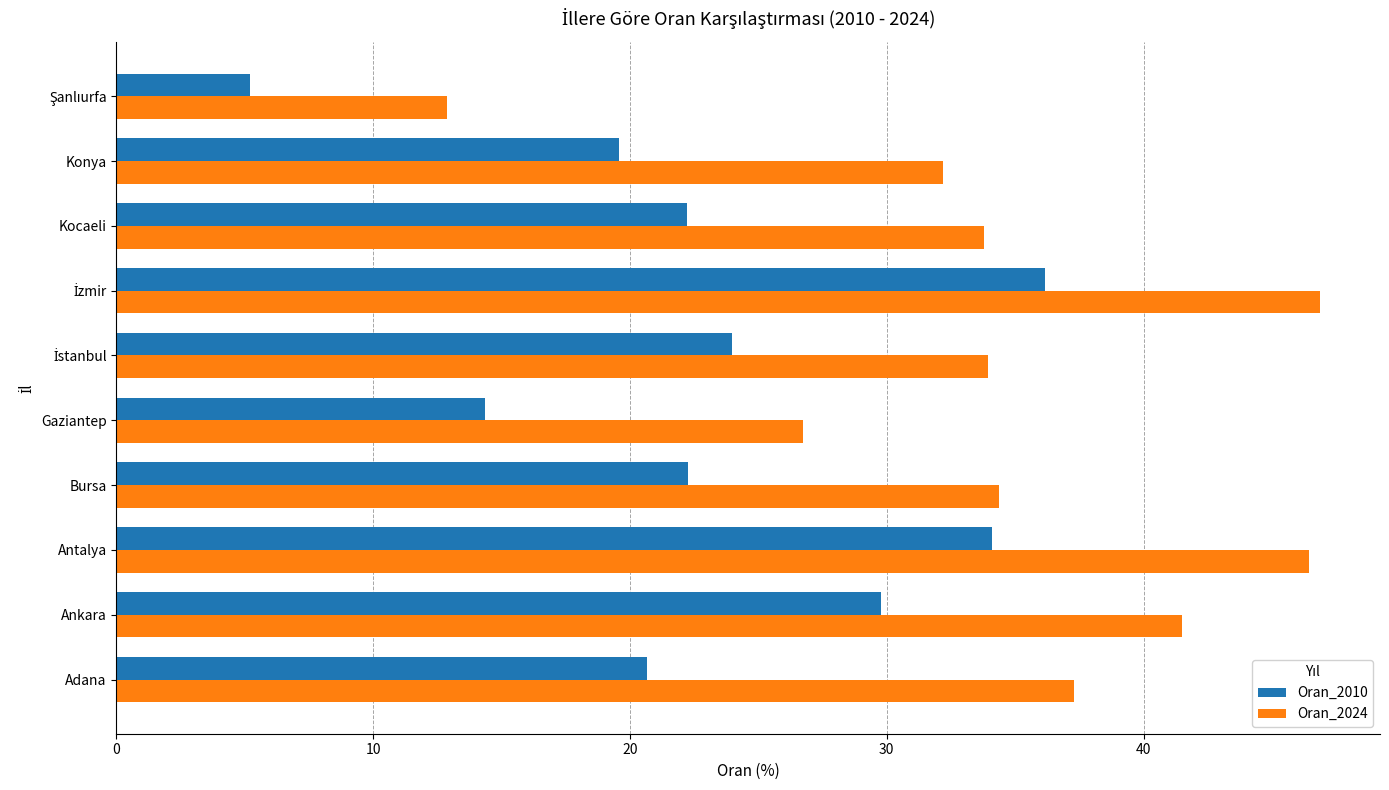

What is the difference between the Oran_2024 values at Konya and Kocaeli?

1.6